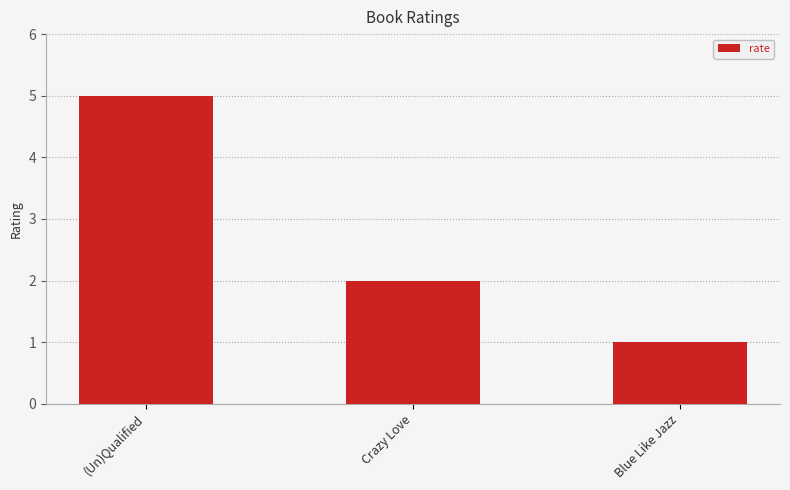

Approximately how many times larger is the value at Blue Like Jazz compared to (Un)Qualified?

0.2